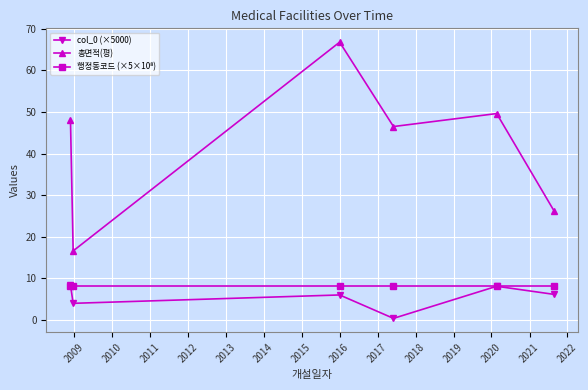

What is the maximum value shown in the chart?

66.8